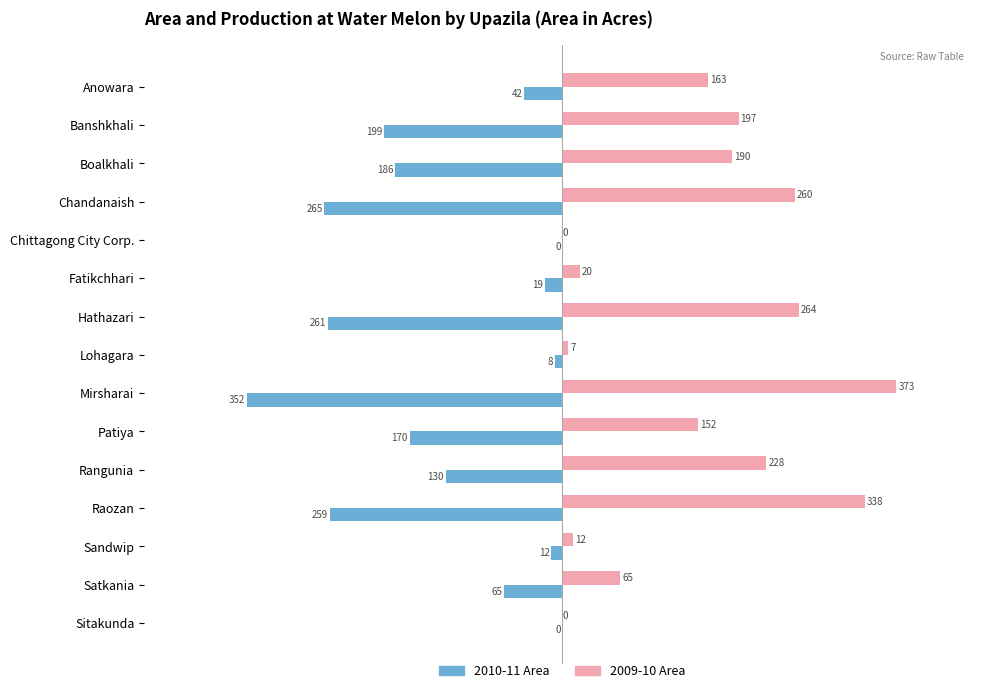

The 2010-11 Area series shows -170 at Patiya. True or false?

True